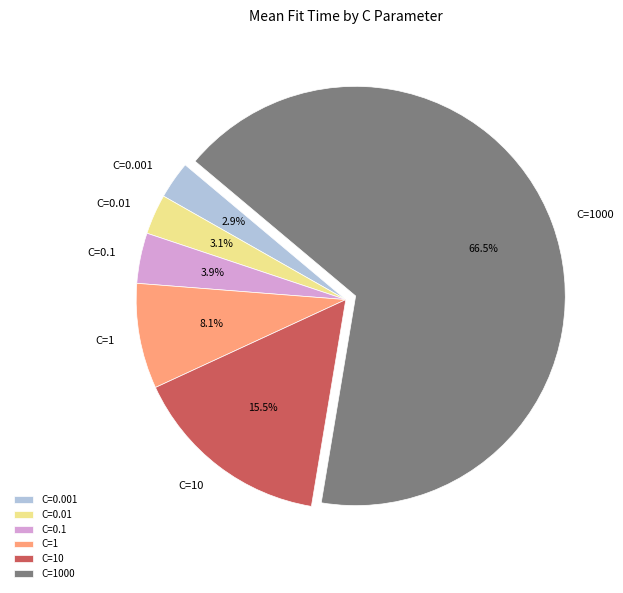

Between C=0.01 and C=0.1, which is larger?

C=0.1